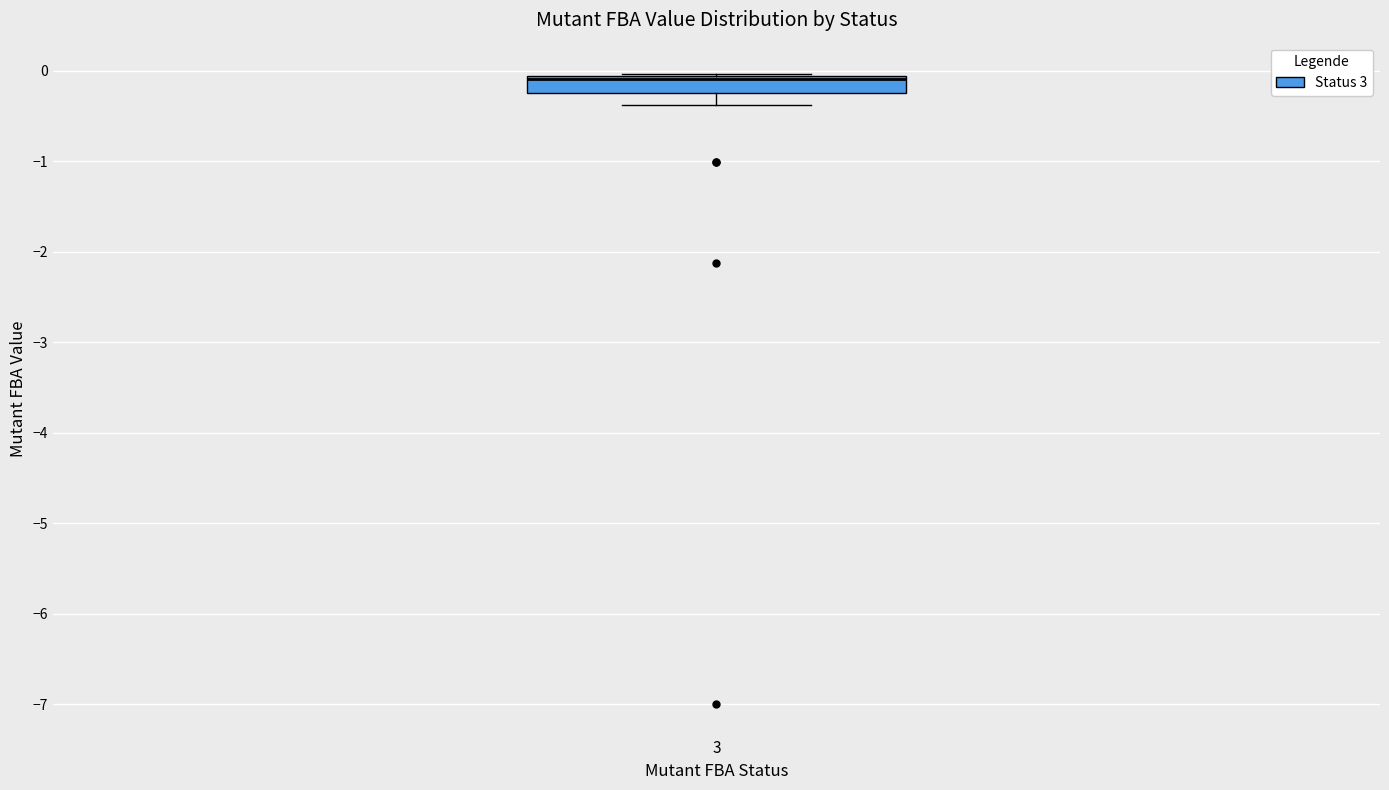

Read this box plot against the y-axis: the position of the median line, the range covered by the box, and the ends of both whiskers. The values are not printed on the chart, so give them approximately, as read against the axis.

median -0.1 (just below the box's upper edge), box -0.2 to -0.1, whiskers -0.4 to 0.0